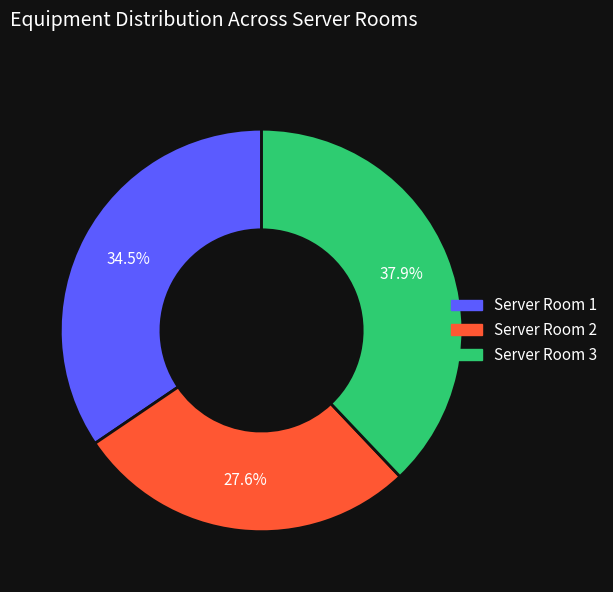

Between Server Room 3 and Server Room 2, which is larger?

Server Room 3